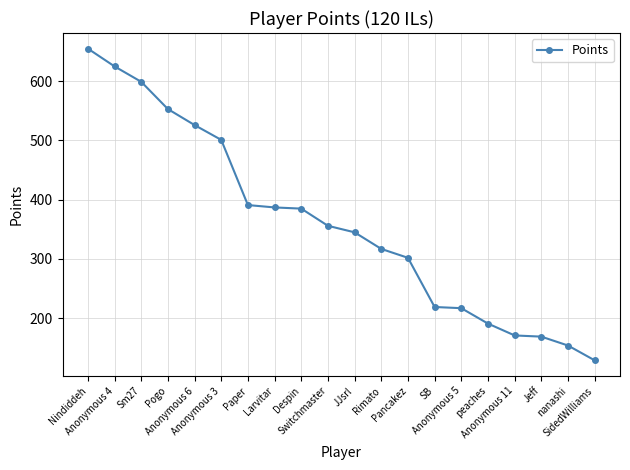

What is the minimum value shown in the chart?

129